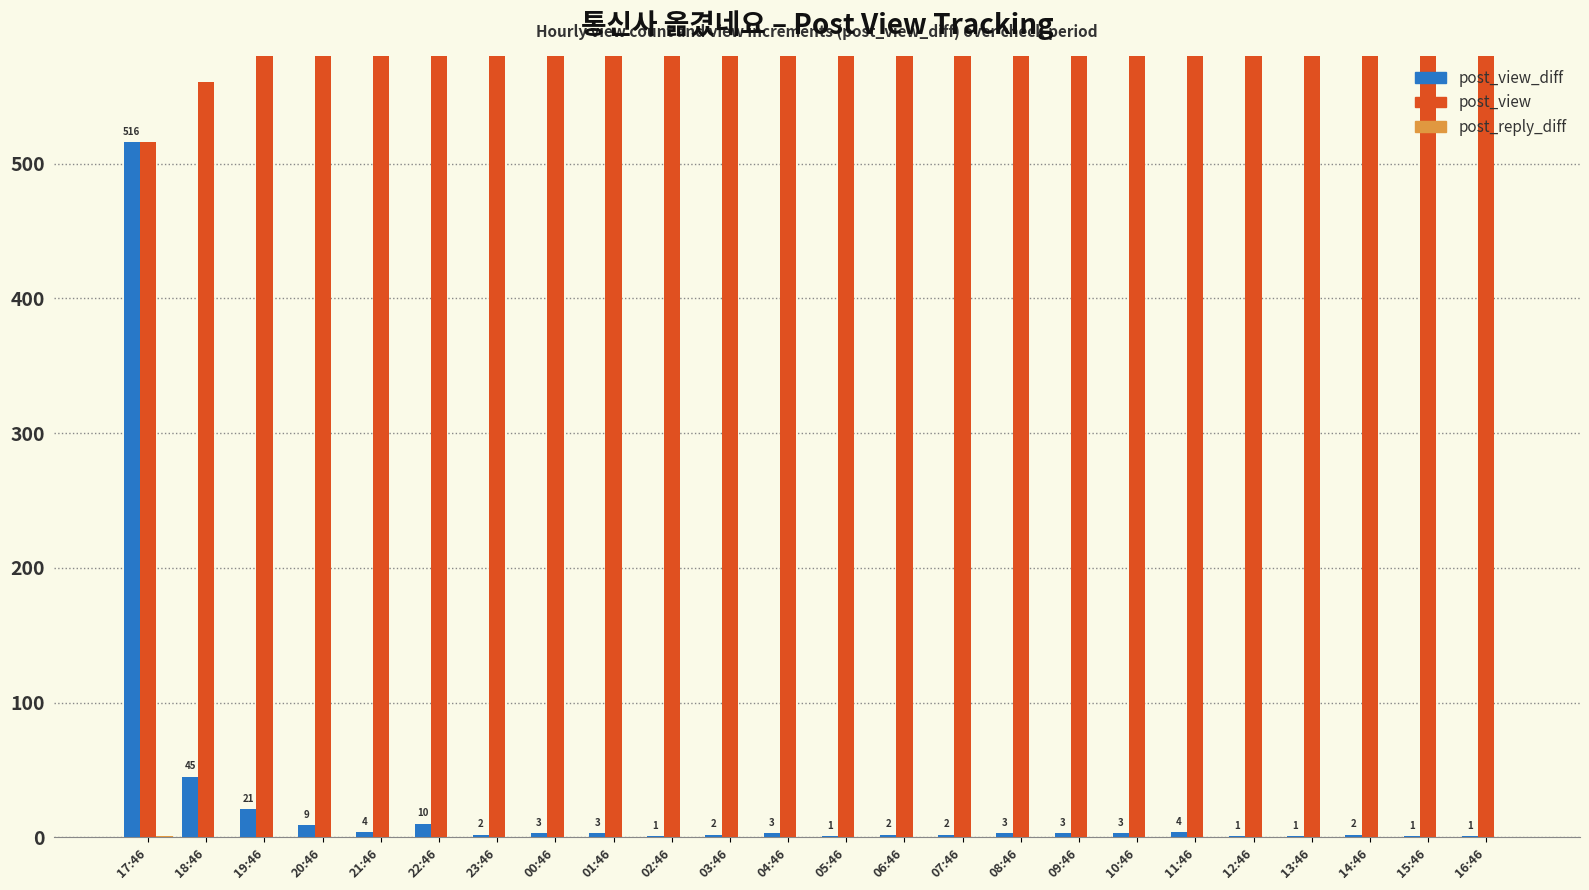

What is the label of the 22nd bar from the left?

14:46